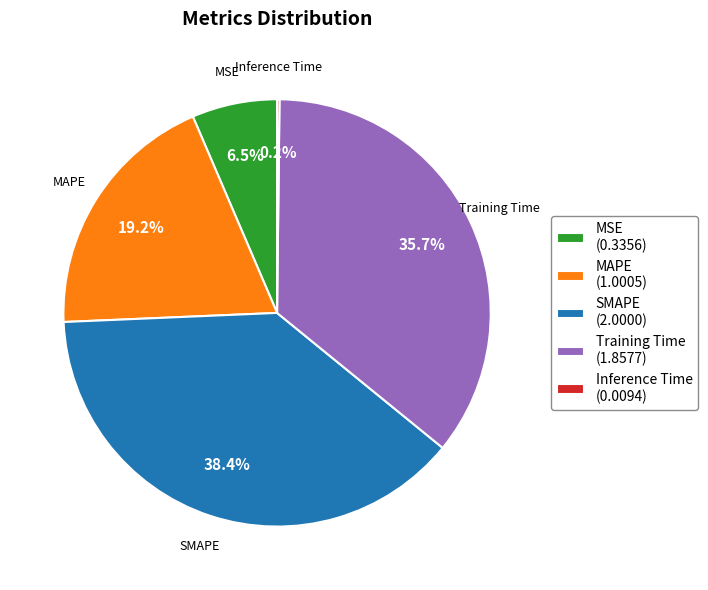

To the nearest percent, what percentage of the pie is MAPE?

19%